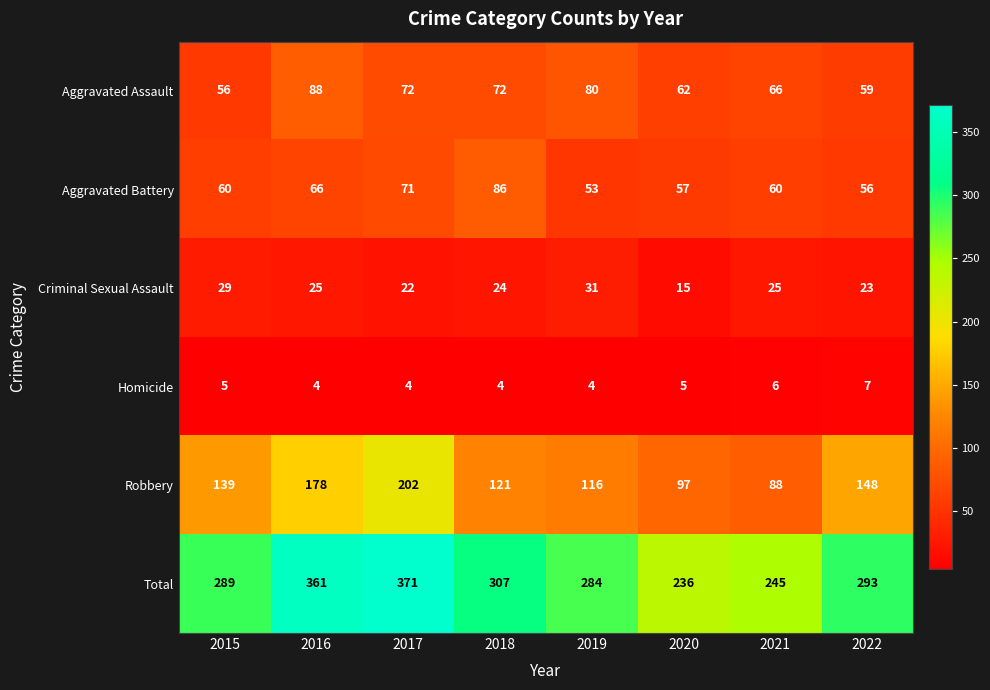

How many series are shown in this chart?

6